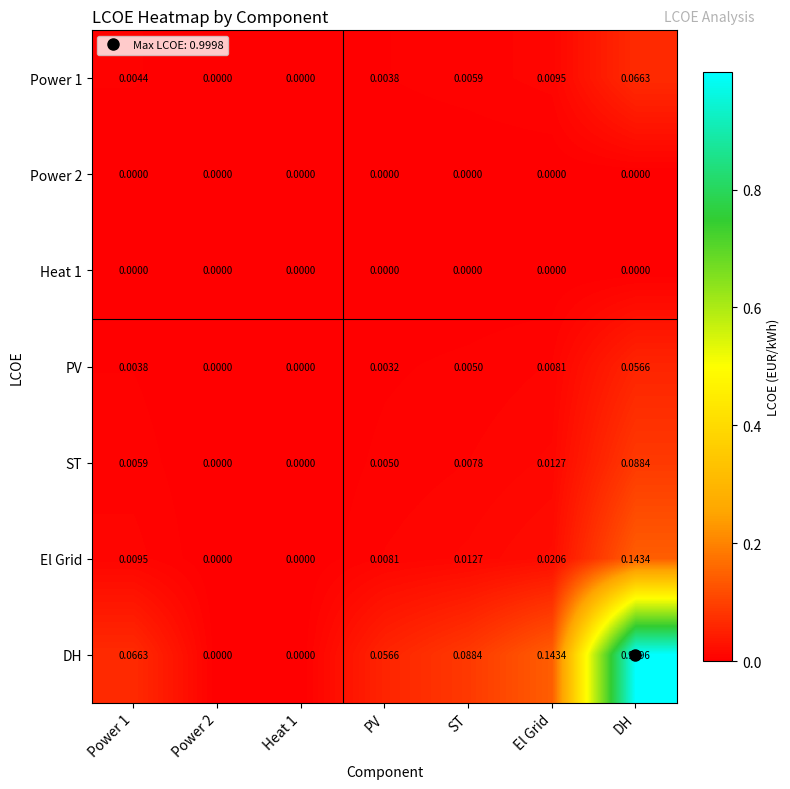

Which series has the largest total across all categories?

DH